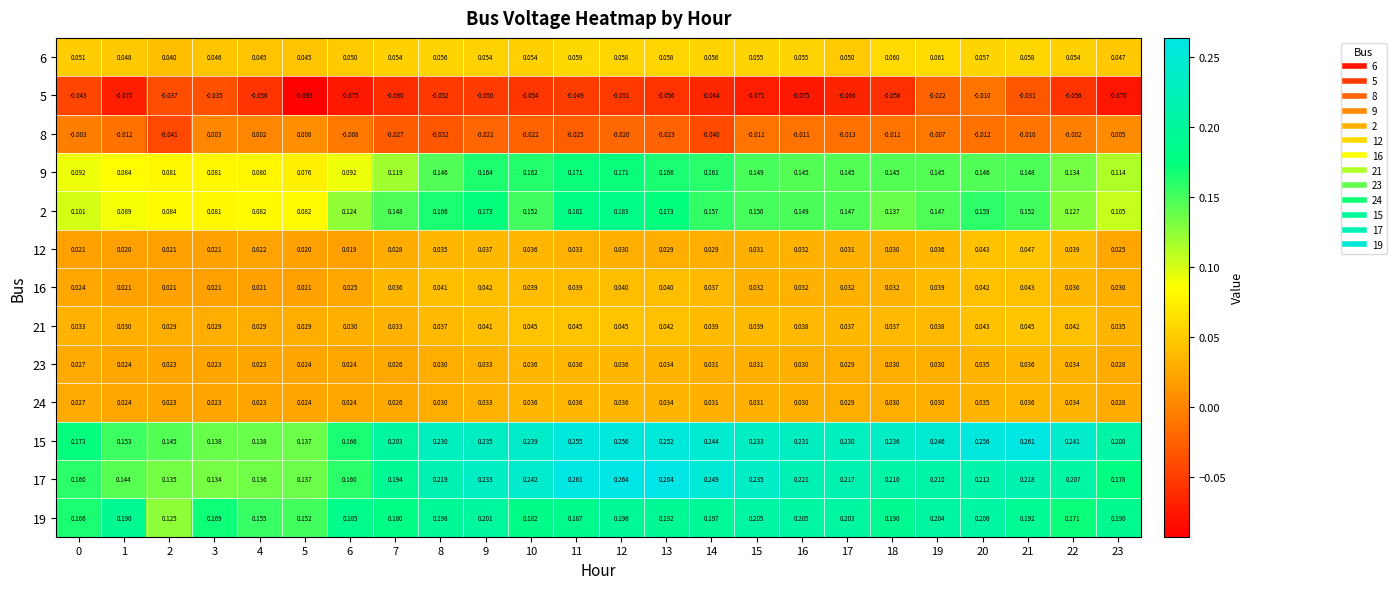

At which category is the sum across all series the highest?

12